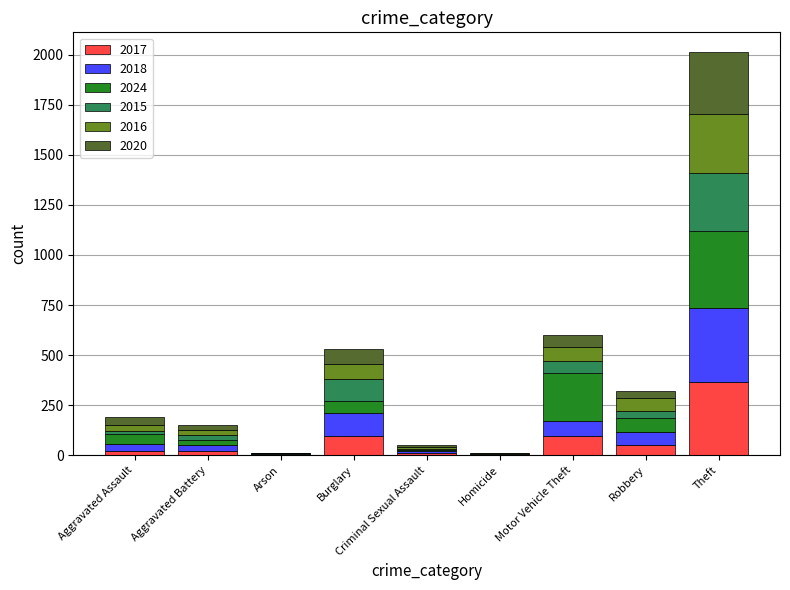

What is the maximum value for 2017?

367